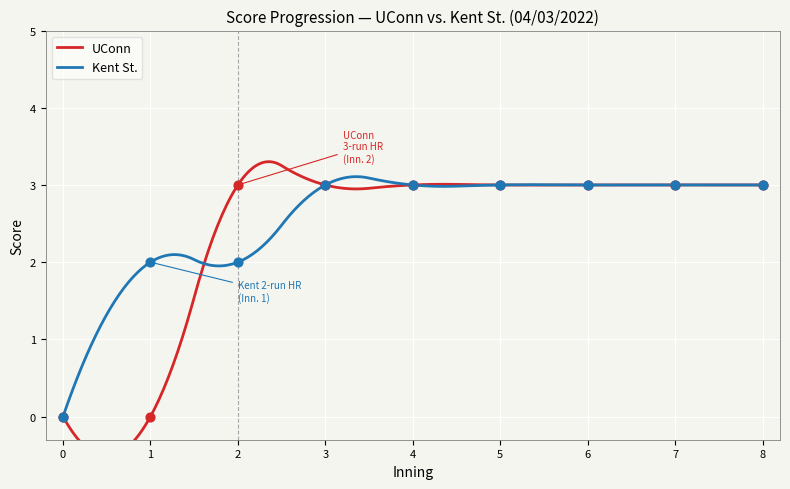

Which series has the widest spread of Y values?

UConn